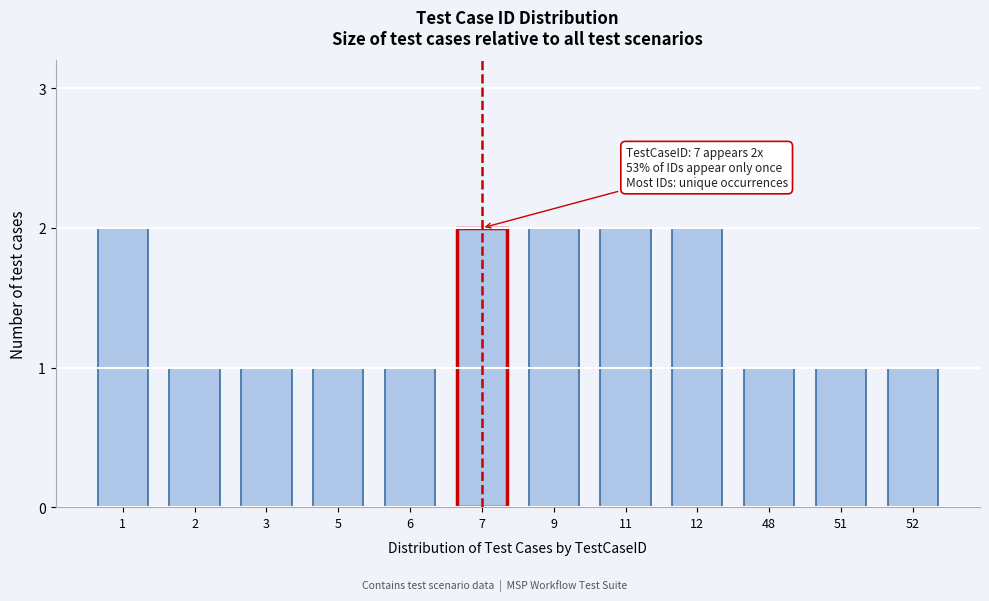

Reading right to left, extract all data points from this chart.

1	1	1	2	2	2	2	1	1	1	1	2